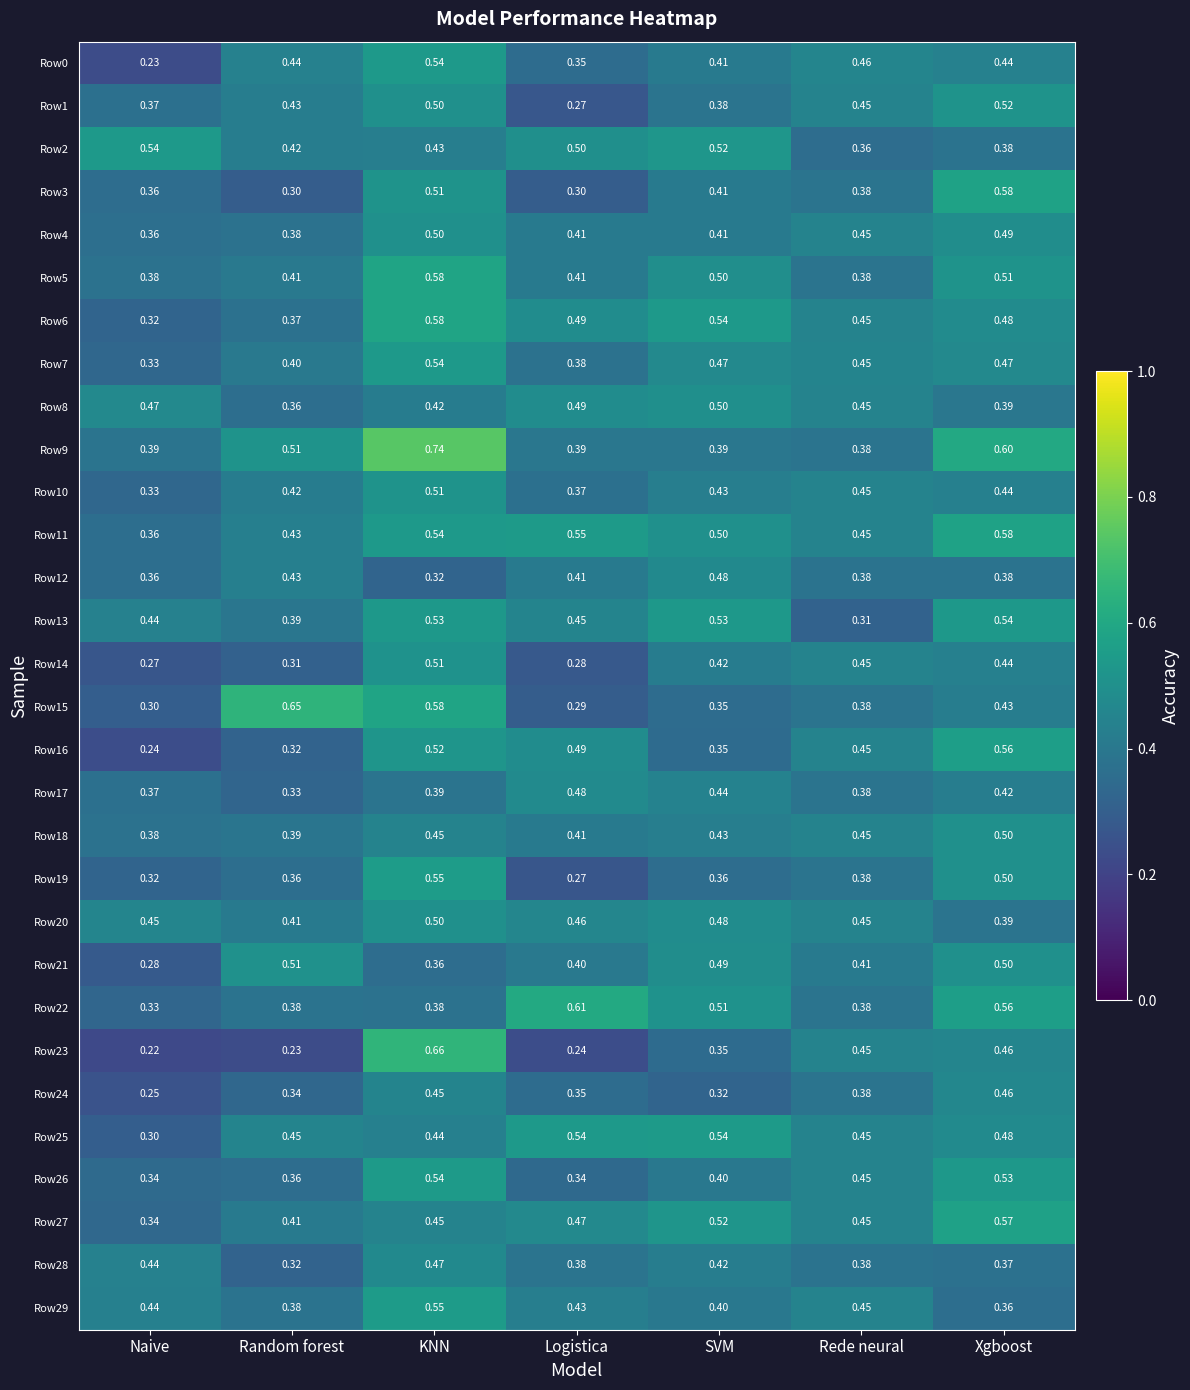

At which label is Row12 closest to 0?

KNN